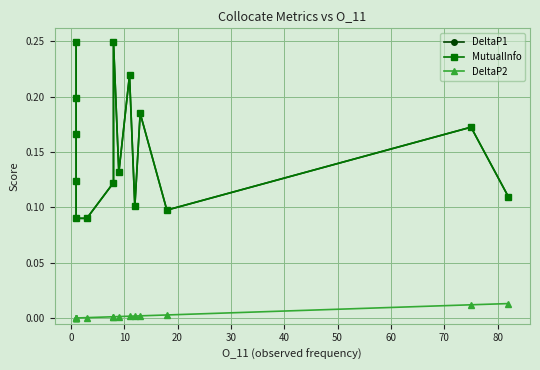

List the series in order of their peak value, highest first.

DeltaP1, MutualInfo, DeltaP2